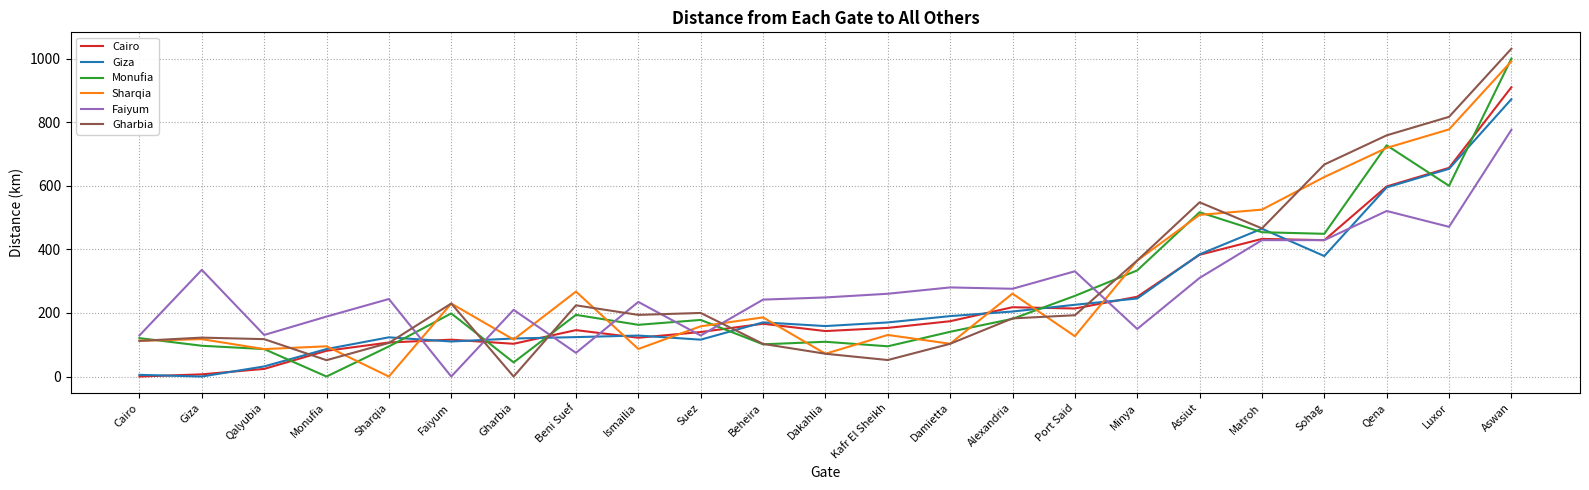

Which category has the highest value in the Cairo series?

Aswan